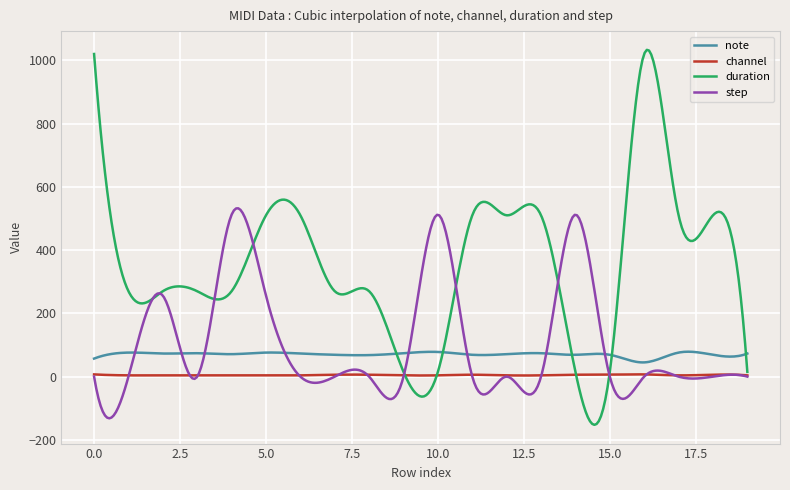

List the series in order of their peak value, lowest first.

channel, note, step, duration